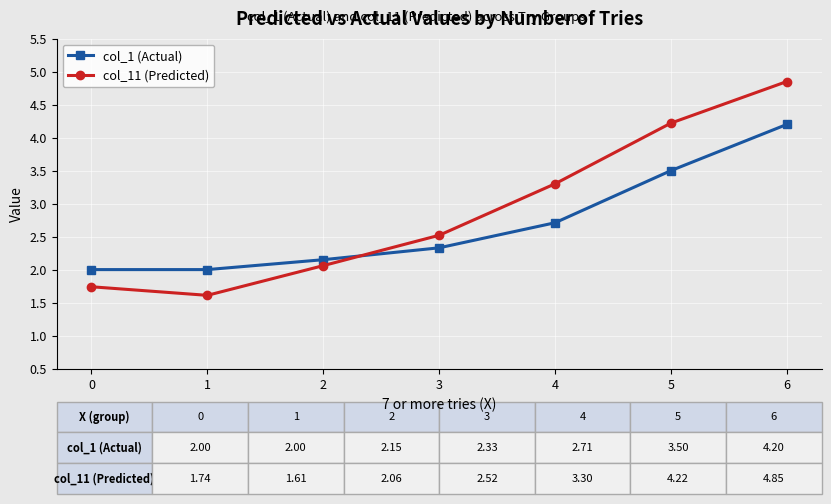

True or false: col_1 (Actual) has a value of 3.5 at 5.

True